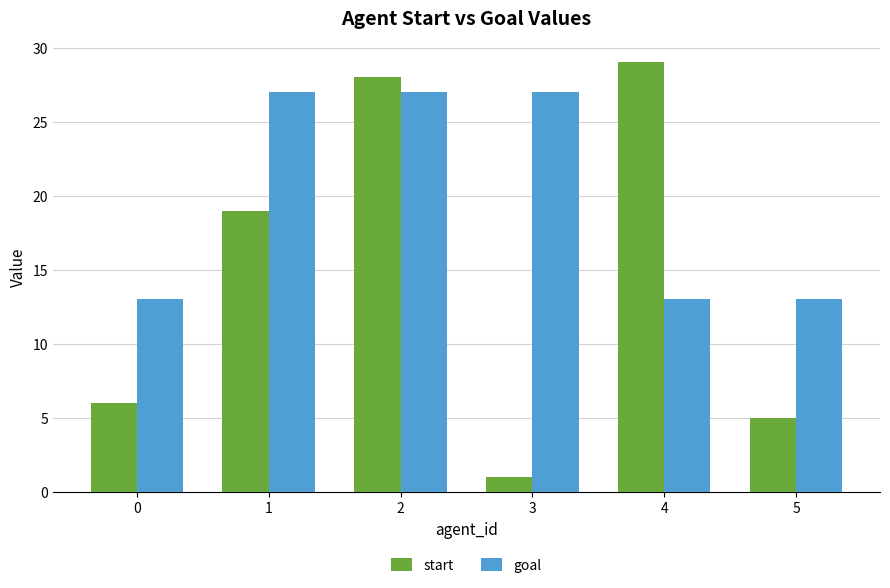

Reading left to right, what are all the values shown in this chart?

start: 0=6	1=19	2=28	3=1	4=29	5=5
goal: 0=13	1=27	2=27	3=27	4=13	5=13